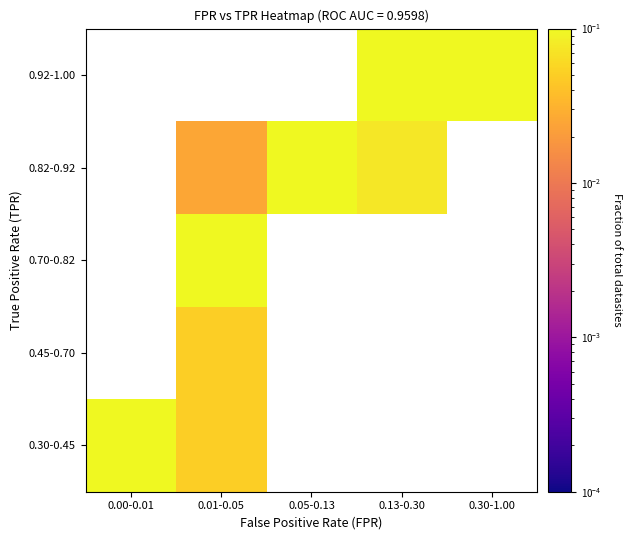

What is the greatest value displayed?

0.2